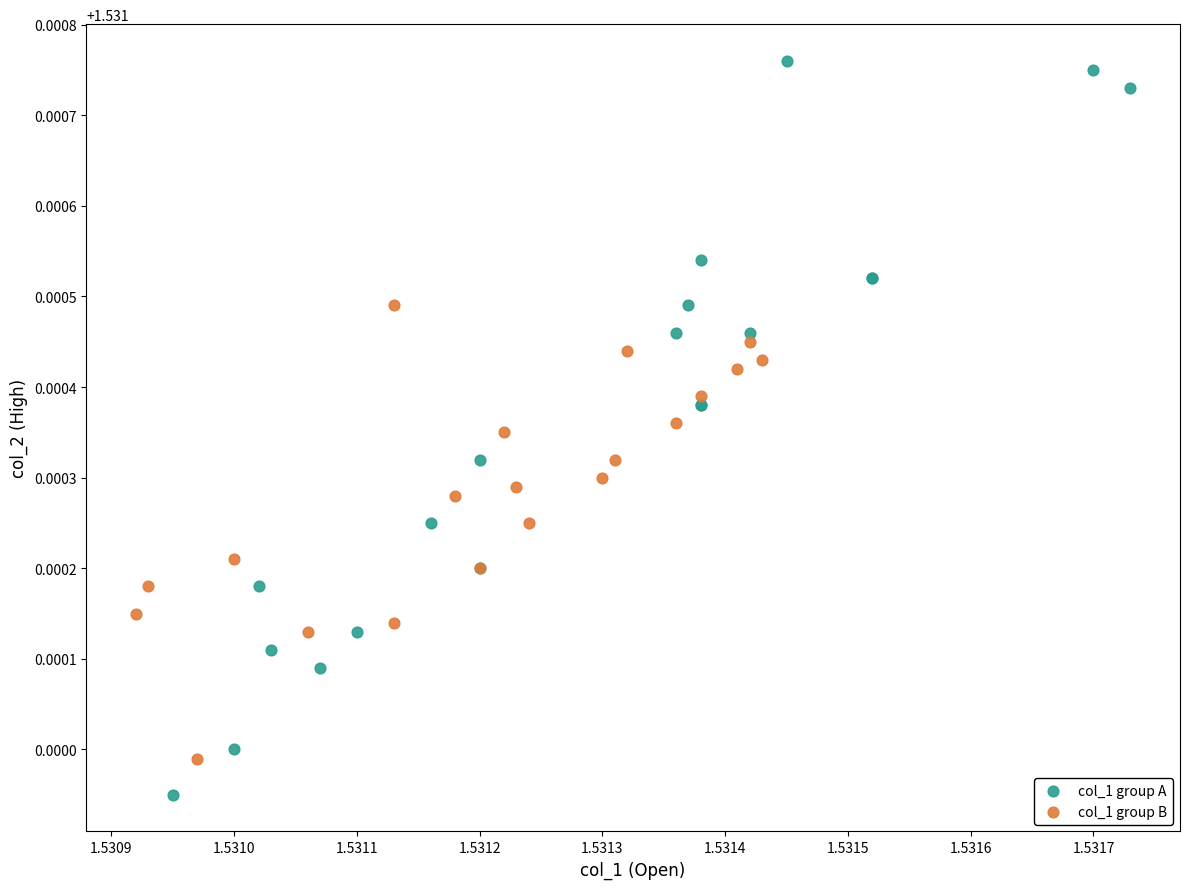

What are all the series names shown in the legend?

col_1 group A, col_1 group B